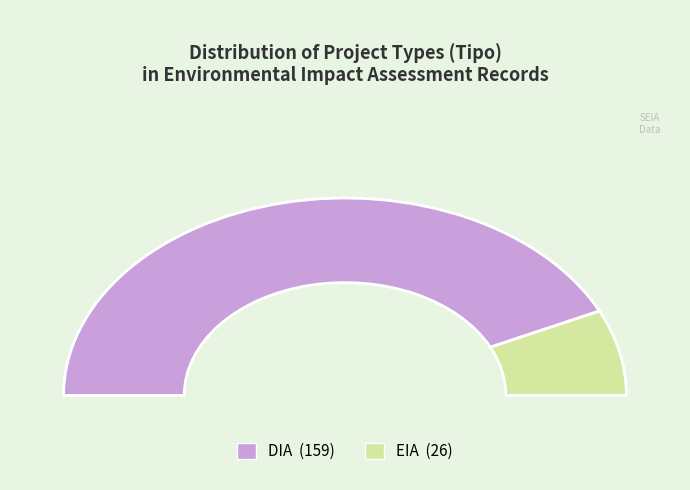

How many segments does this pie chart have?

2